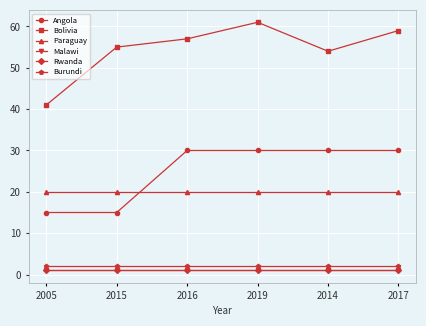

Is this an area chart (filled region under the line)?

No